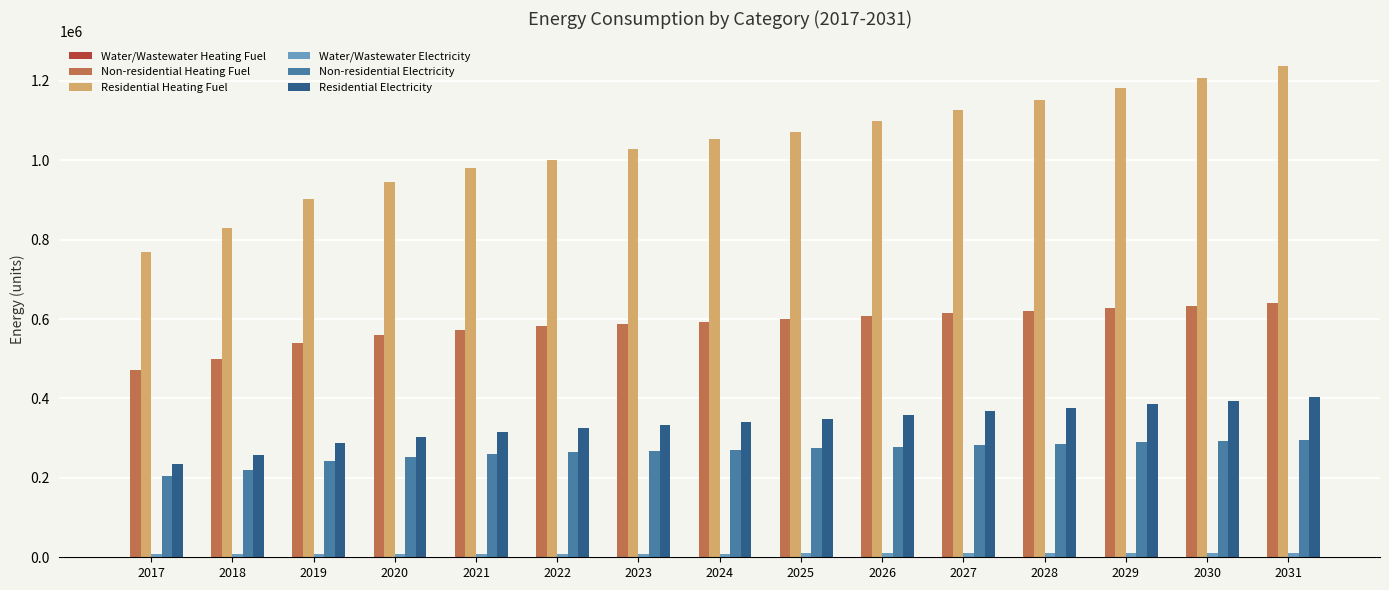

The value of Non-residential Heating Fuel at 2024 is 593739.4. True or false?

True